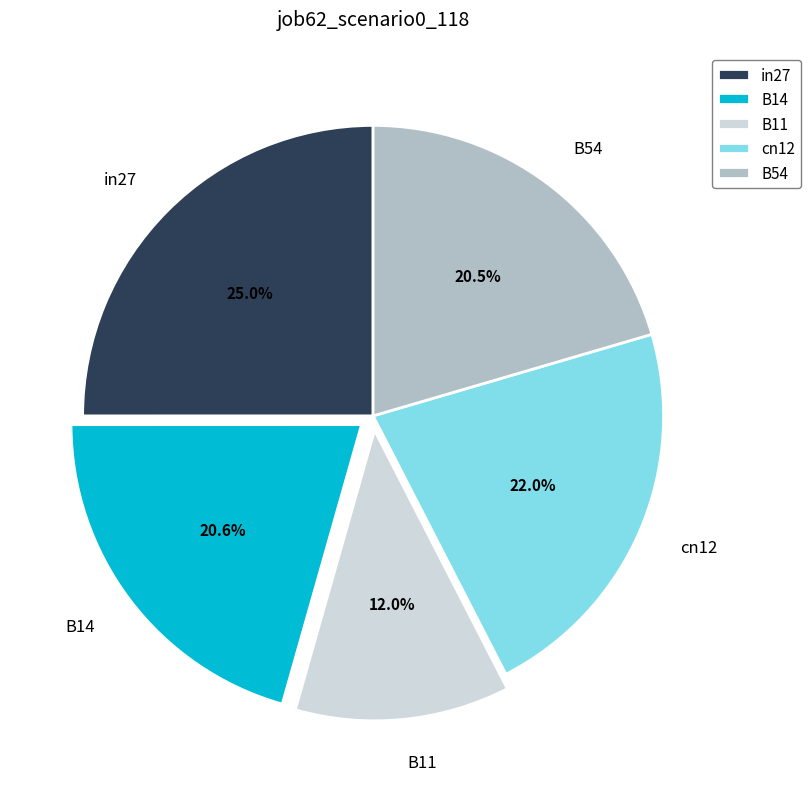

Is the sum of in27 and B14 greater than half?

No